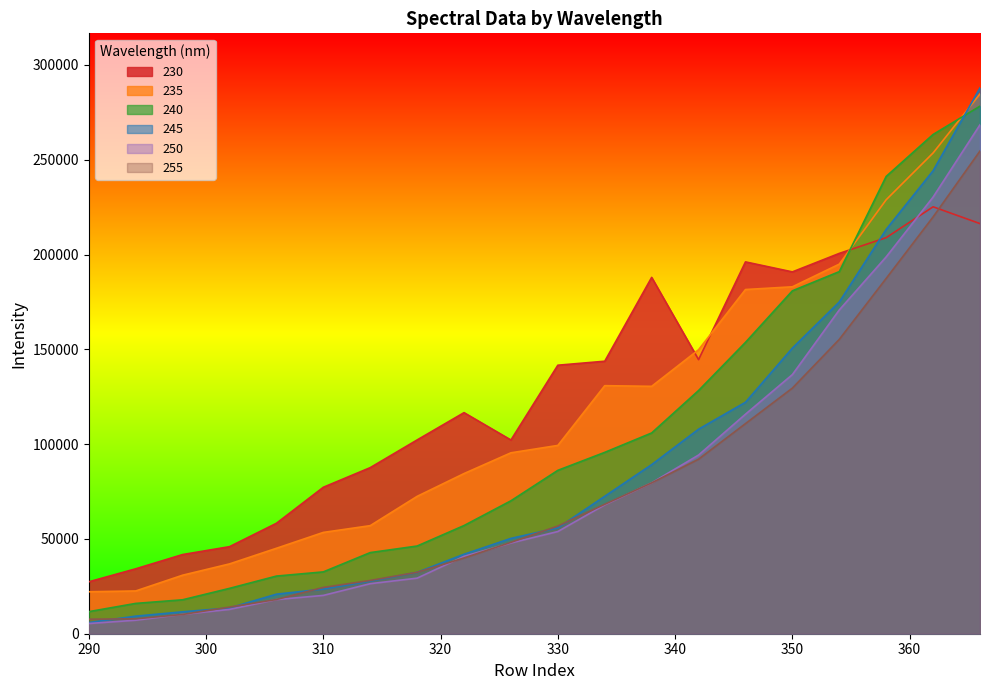

Which series has the largest total across all categories?

230